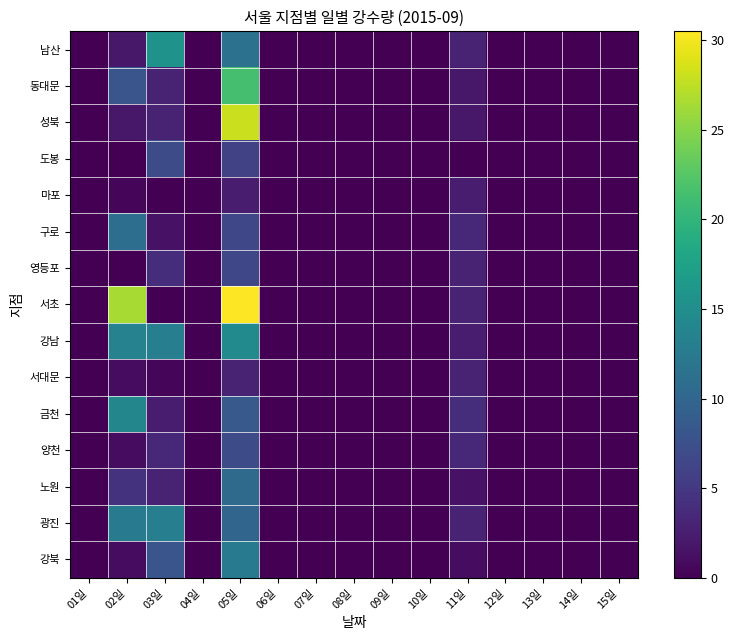

Which label corresponds to the largest value in the chart?

05일